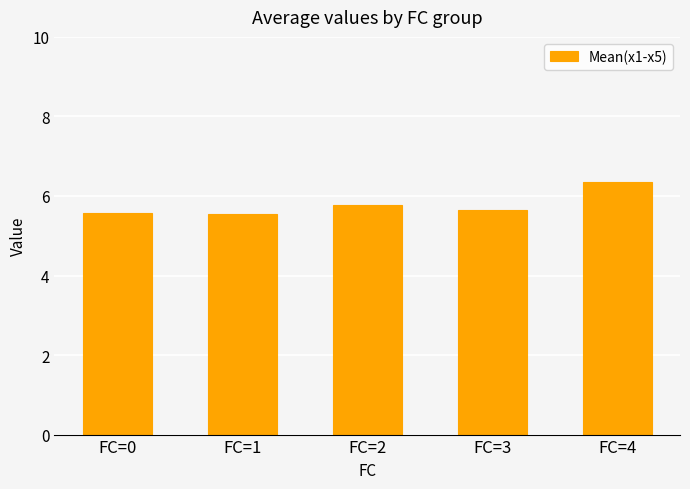

What is the difference between the second highest and minimum values?

0.2